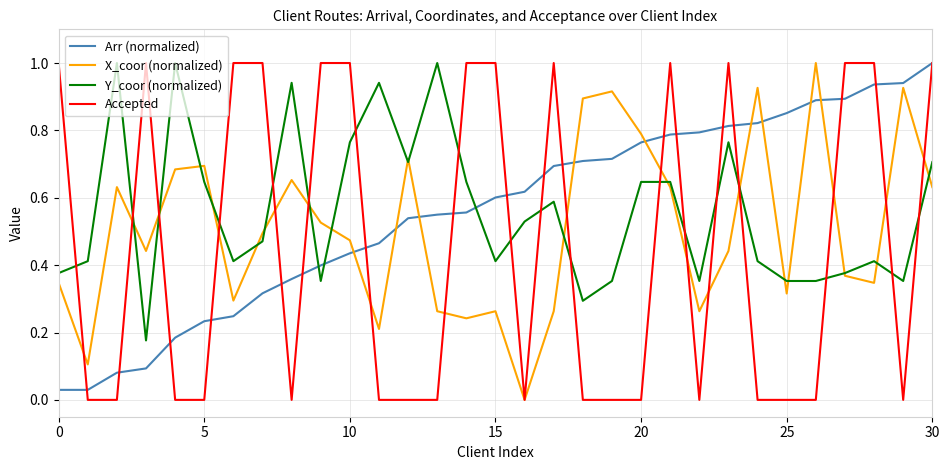

What is the maximum value shown in the chart?

1.0